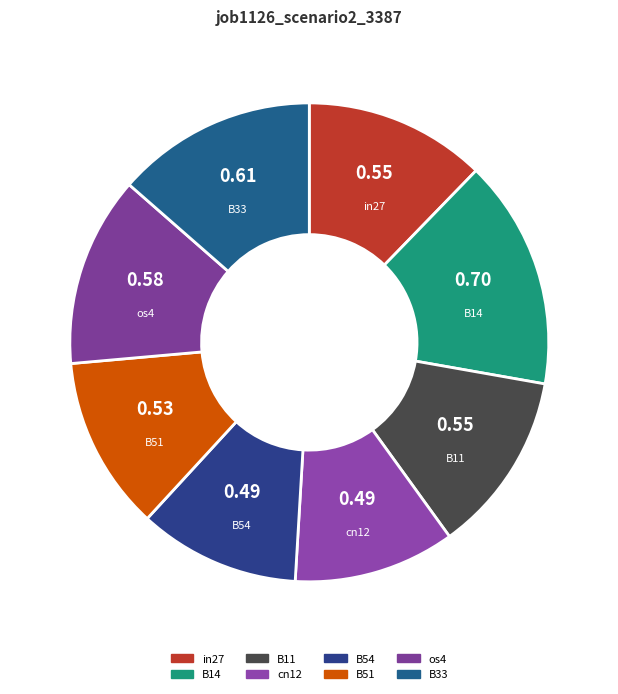

Does B14 account for over 50% of the chart?

No